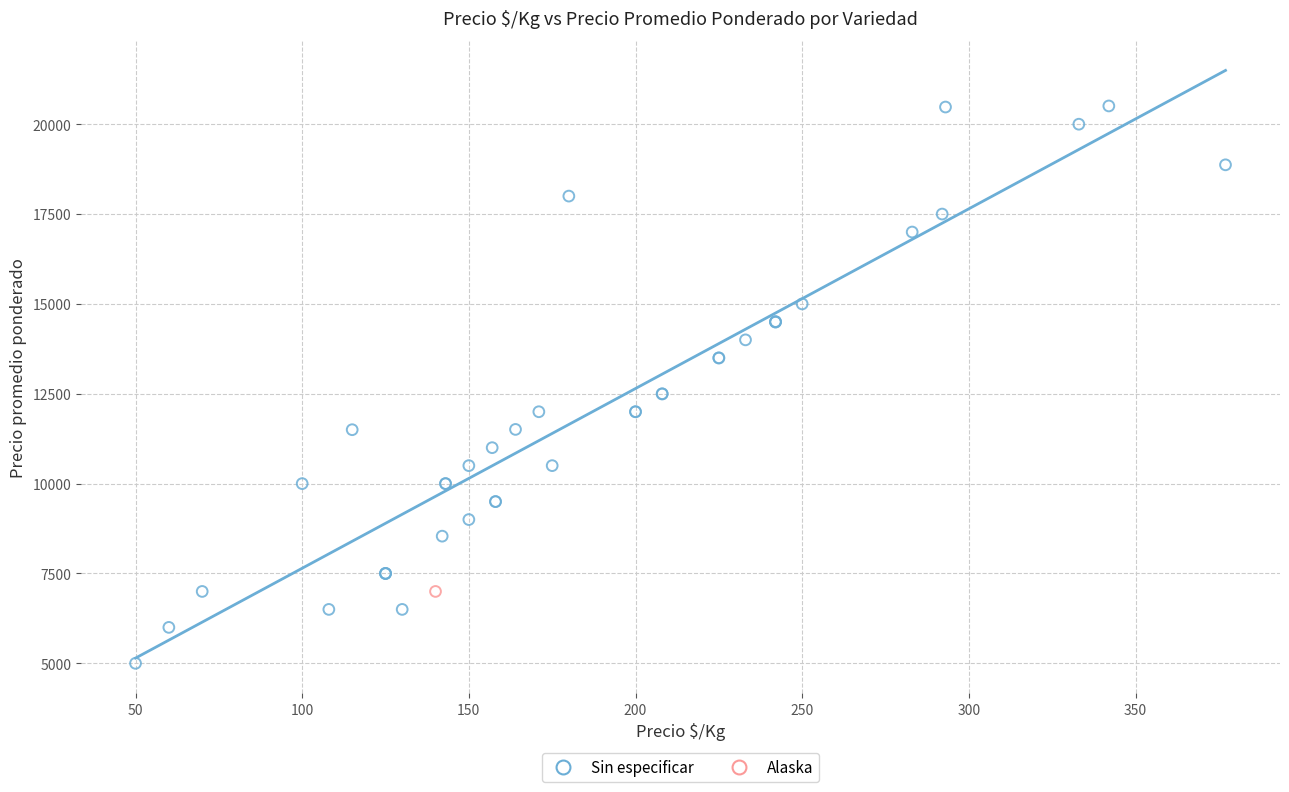

What are all the series names shown in the legend?

Sin especificar, Alaska